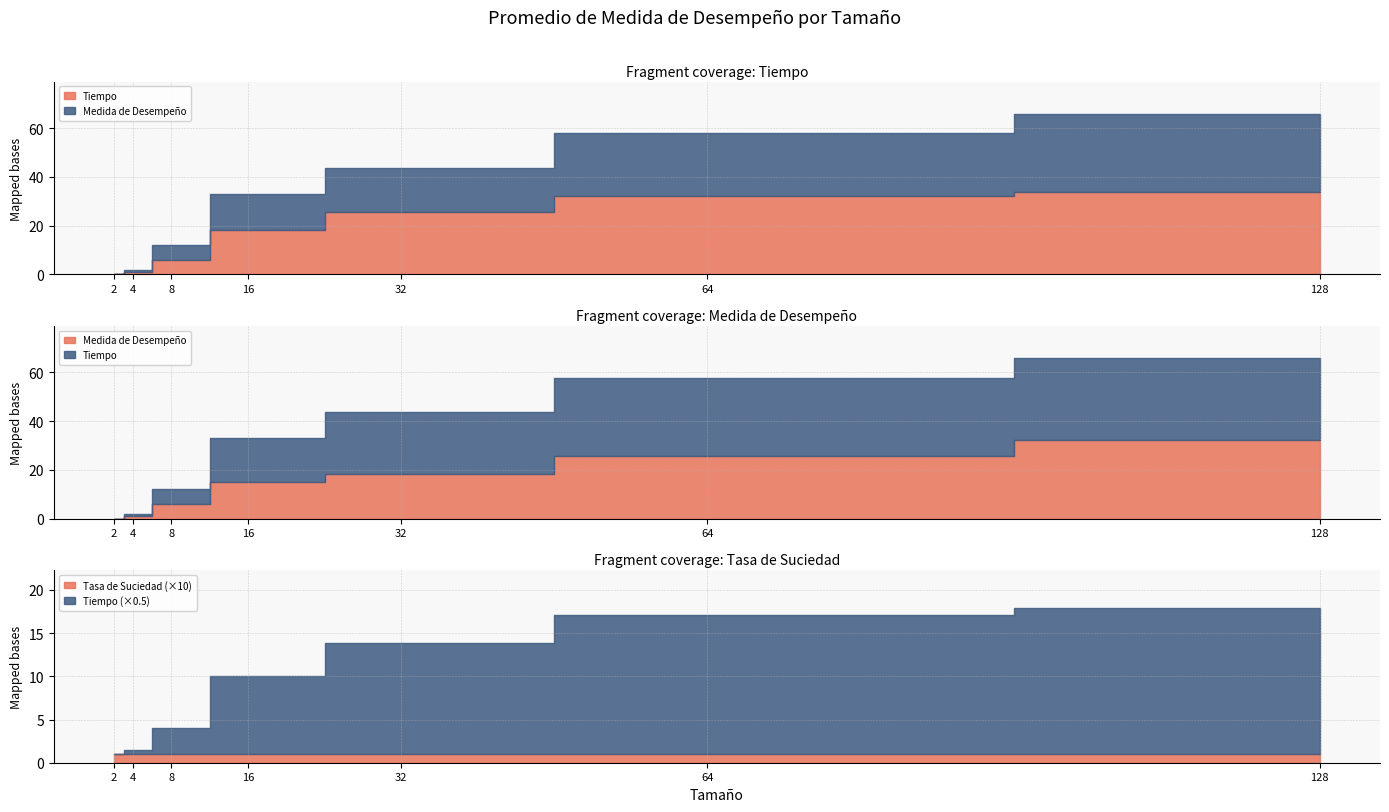

True or false: Tasa de Suciedad has more than 1 points higher than both neighbors.

False